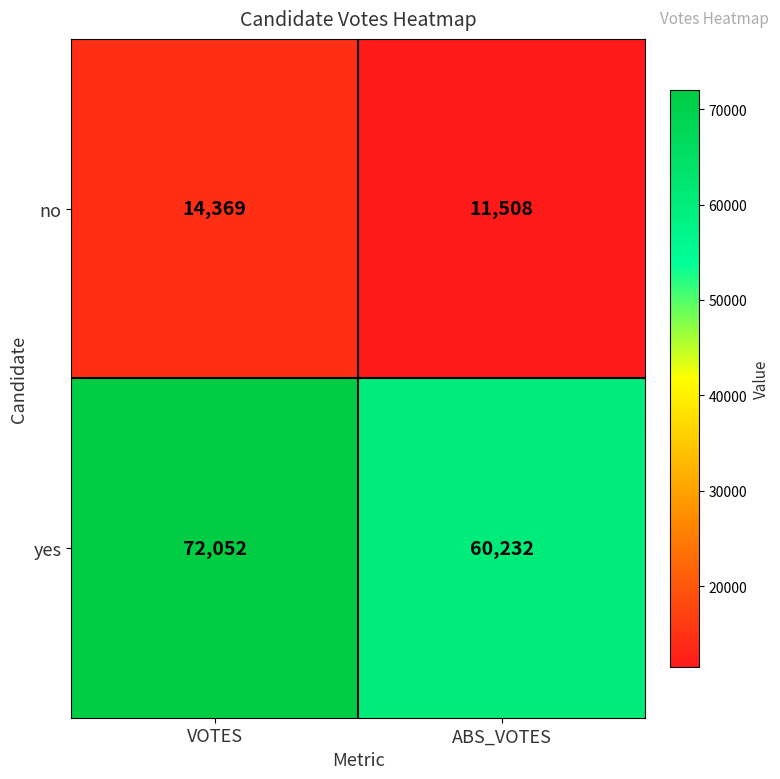

What is the total value across all series at VOTES?

86421